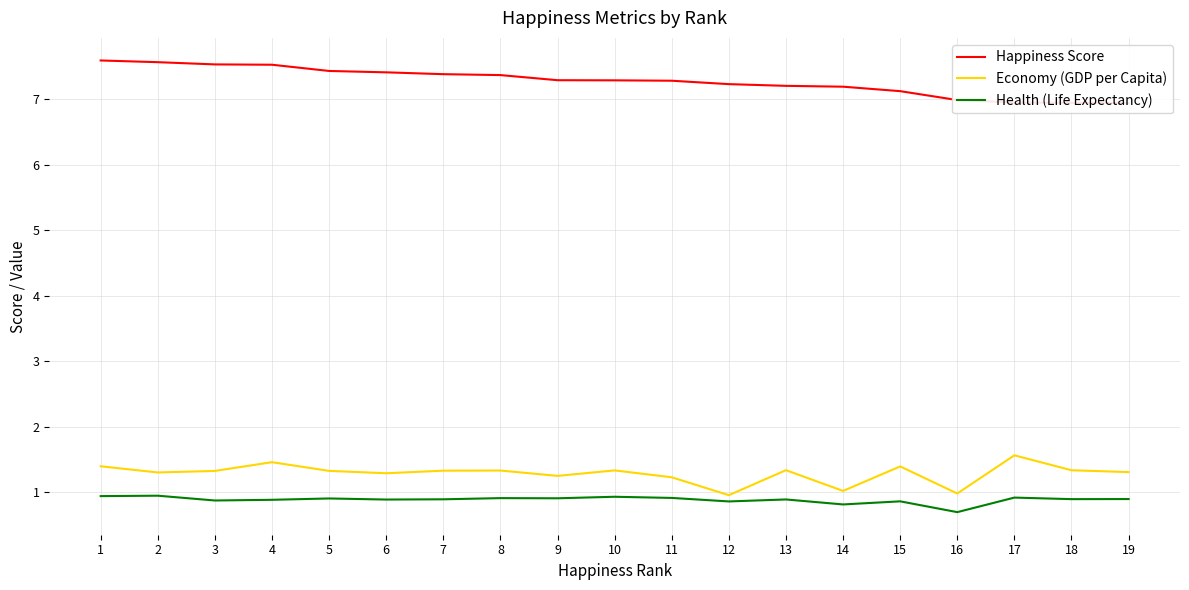

At which category does the chart reach its minimum across all series?

16